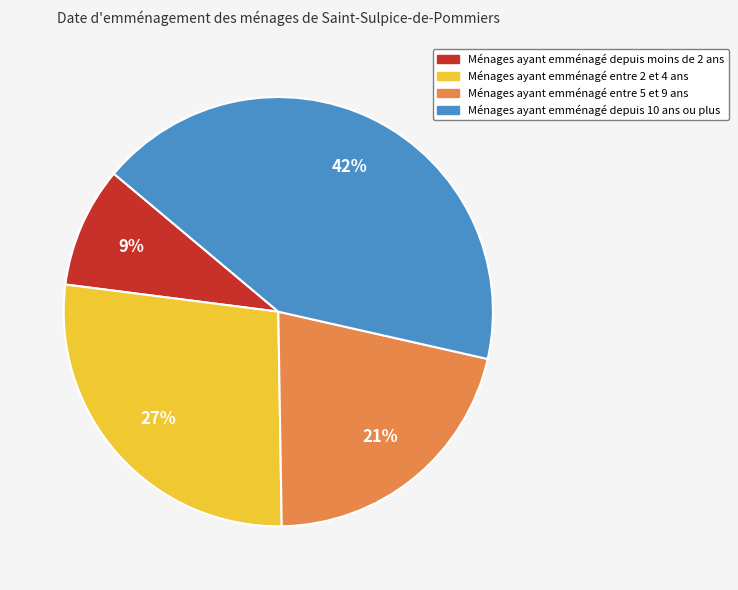

To the nearest percent, what is the average slice percentage?

25%